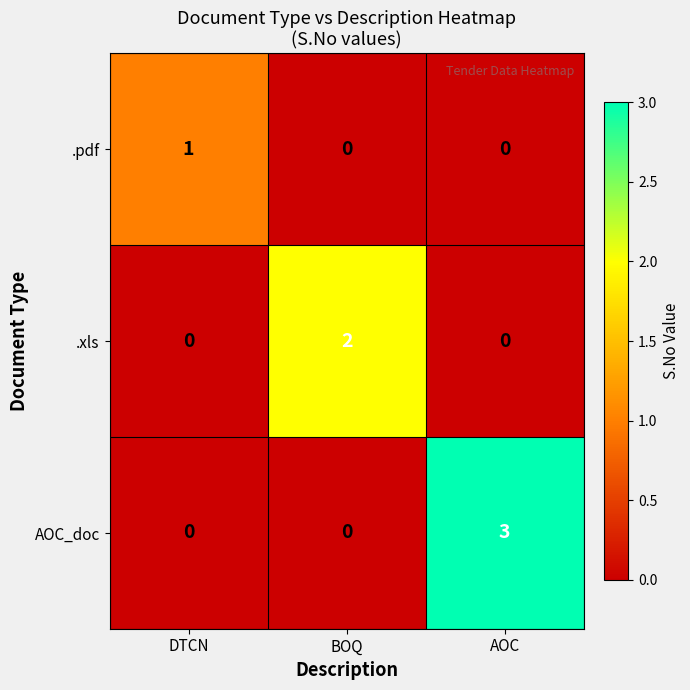

How many AOC_doc values are between 0 and 3?

3